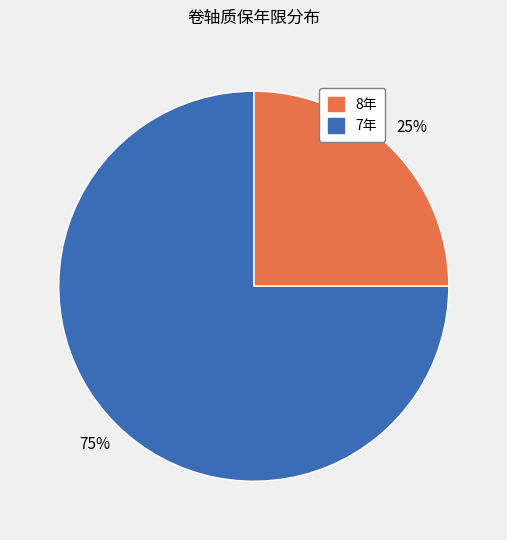

To the nearest percent, what is the average slice percentage?

50%